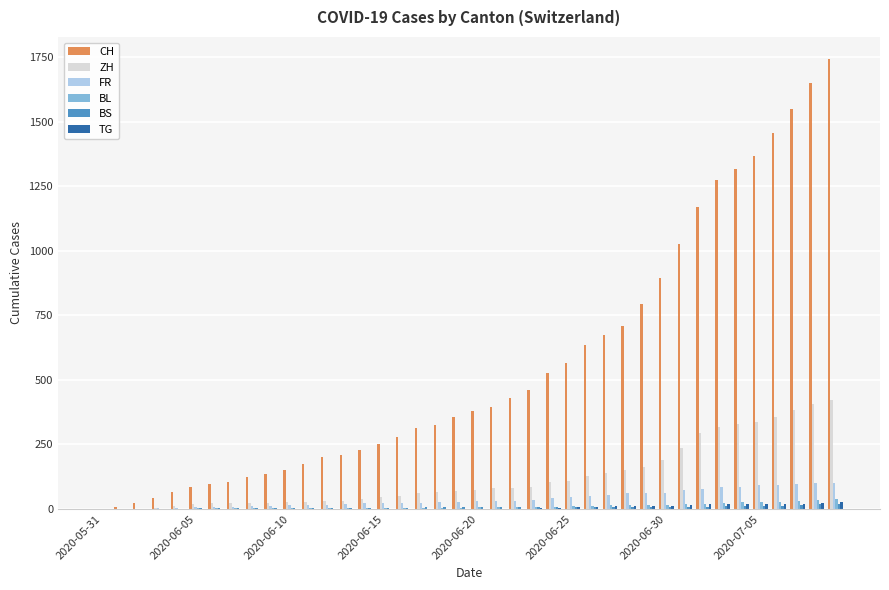

Which series has the largest total across all categories?

CH